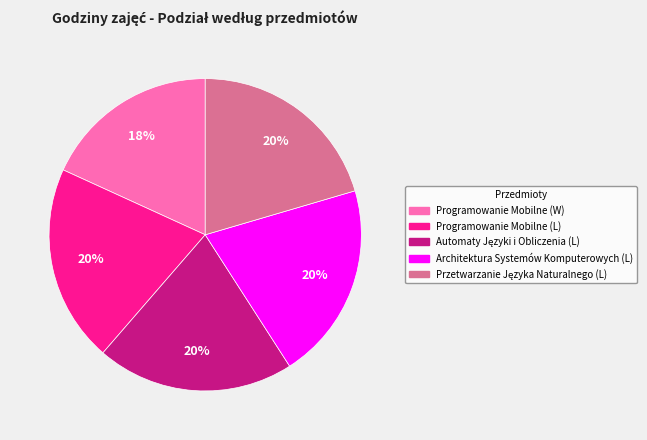

Which has a higher value, Programowanie Mobilne (L) or Programowanie Mobilne (W)?

Programowanie Mobilne (L)